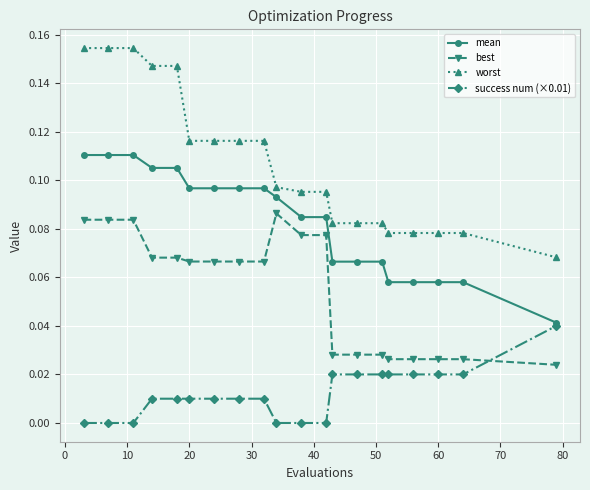

Rank the series by their maximum value, from lowest to highest.

success num (×0.01), best, mean, worst